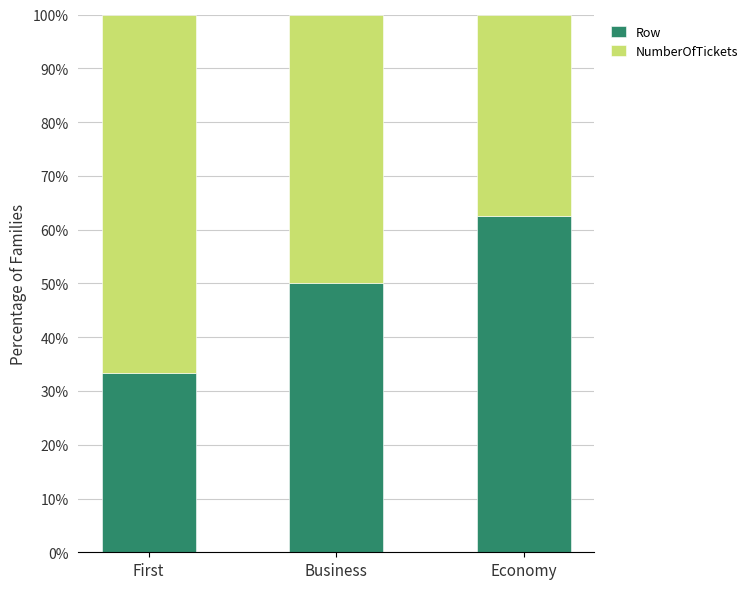

At which label does Row reach its peak?

Economy